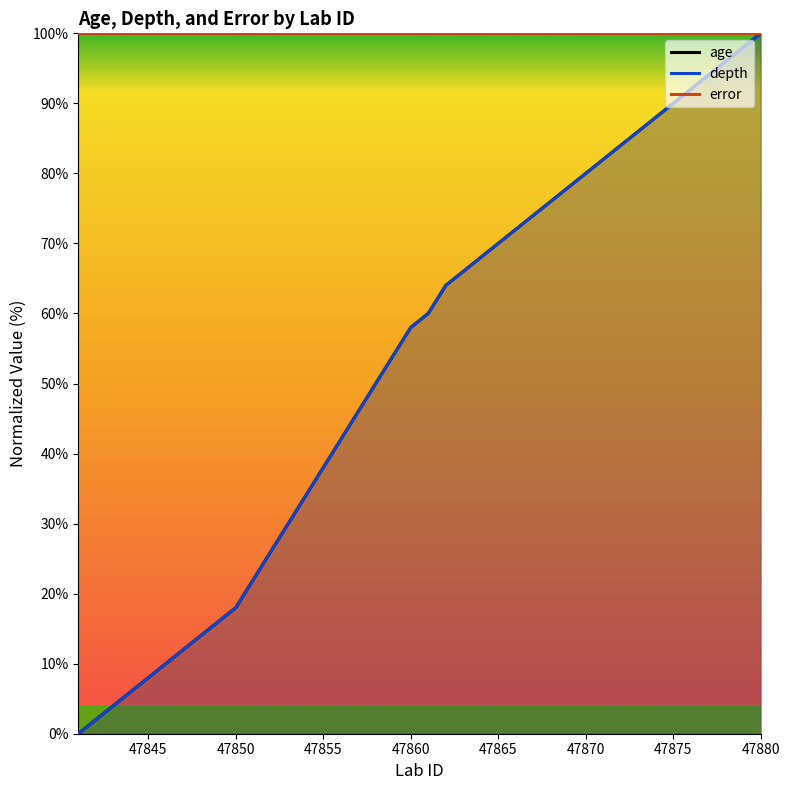

Which series has the largest range (max minus min)?

age